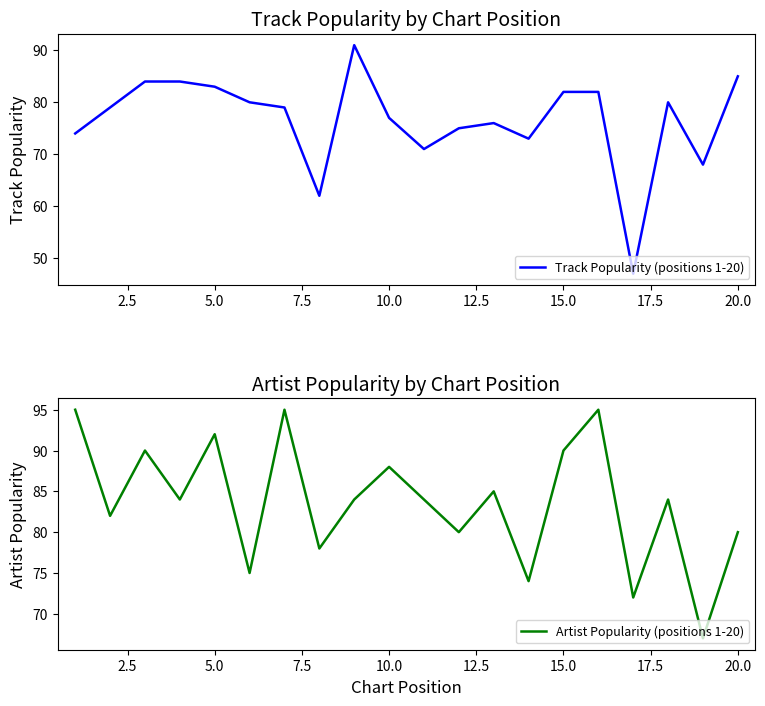

Does the chart have visible grid lines?

No